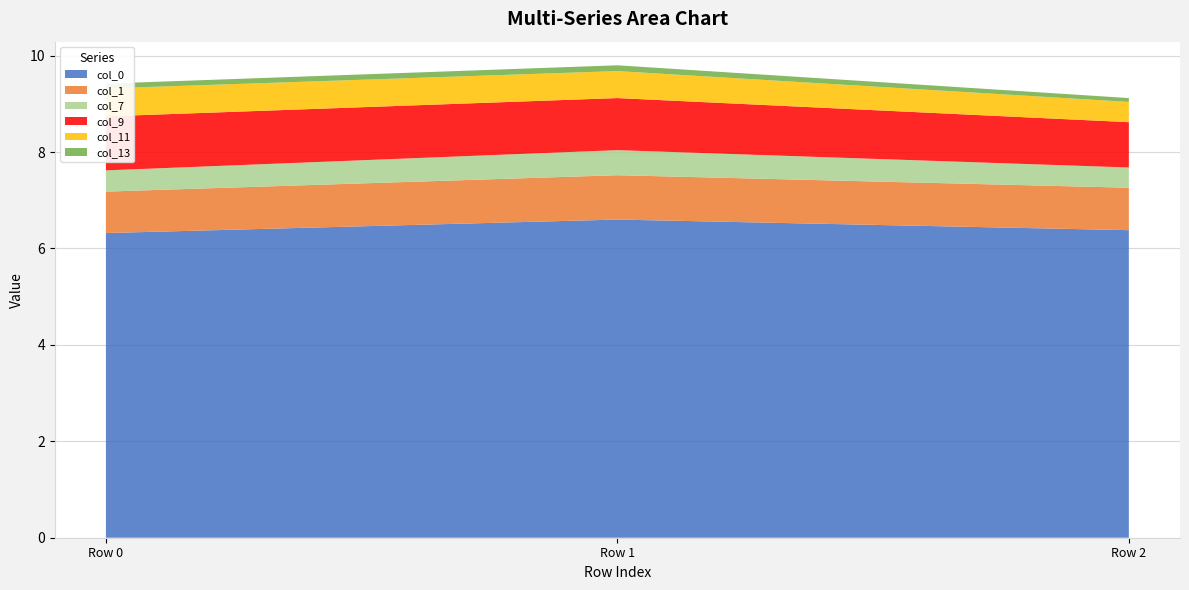

Reading left to right, list all the values displayed in this chart.

col_0: 6.3	6.6	6.4
col_1: 0.9	0.9	0.9
col_7: 0.4	0.5	0.4
col_9: 1.1	1.1	0.9
col_11: 0.6	0.6	0.4
col_13: 0.1	0.1	0.1